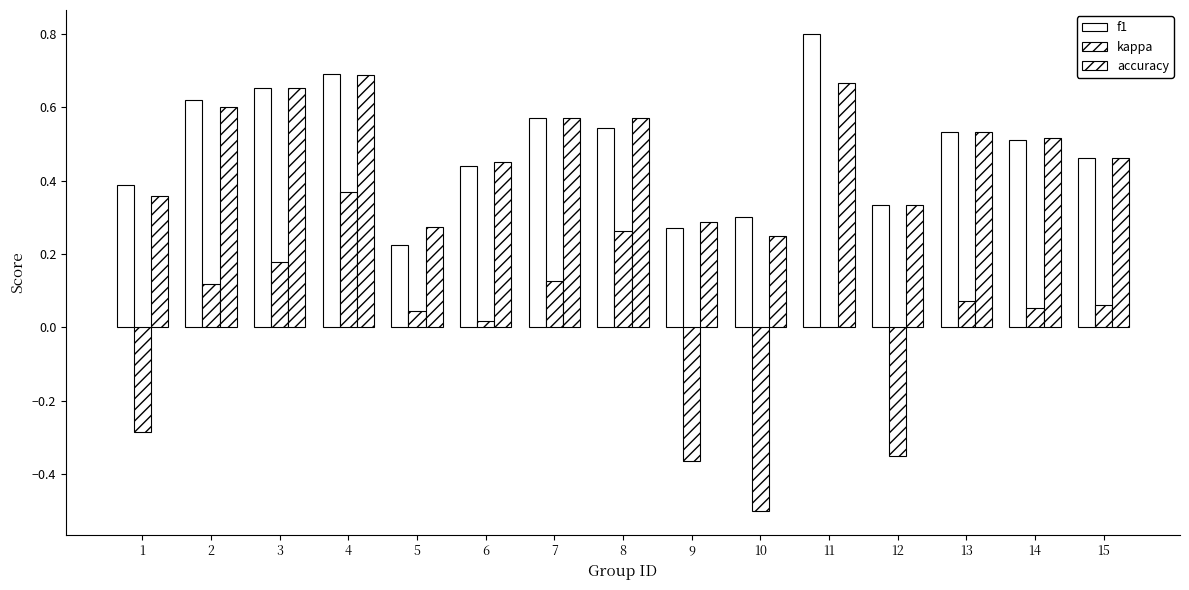

How many groups of bars are there?

15